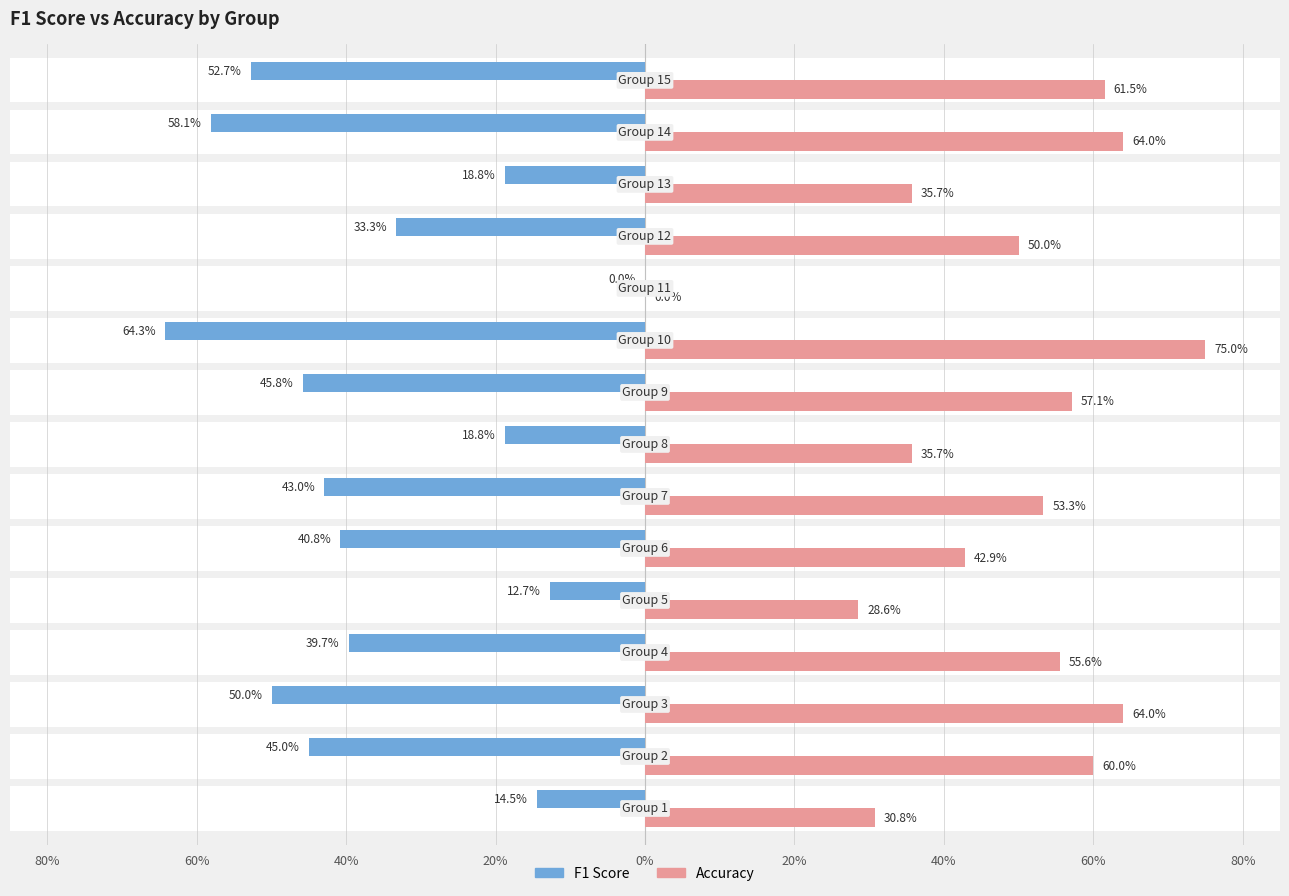

How many distinct data groups are displayed?

2